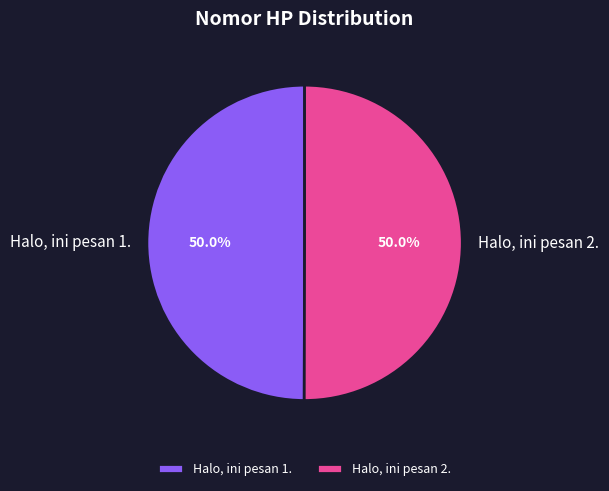

To the nearest percent, what is the average slice percentage?

50%